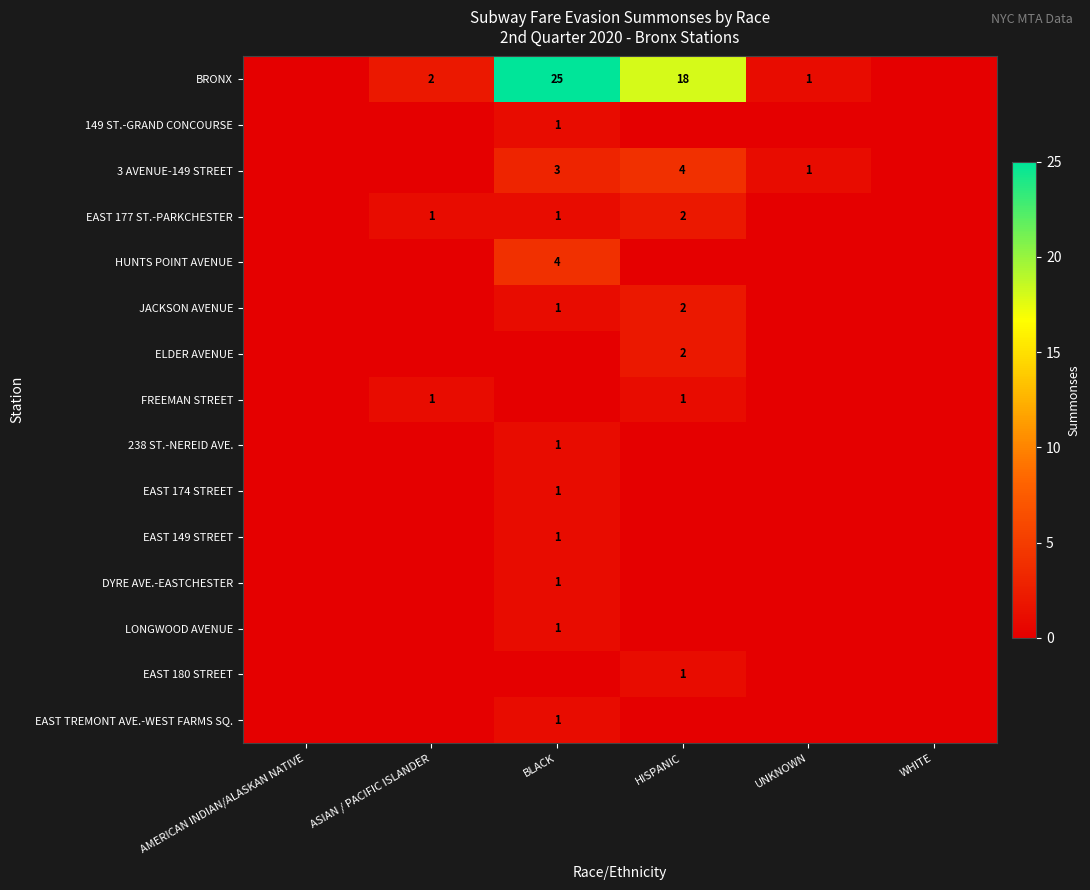

Is it true that EAST 180 STREET equals 2 at HISPANIC?

False